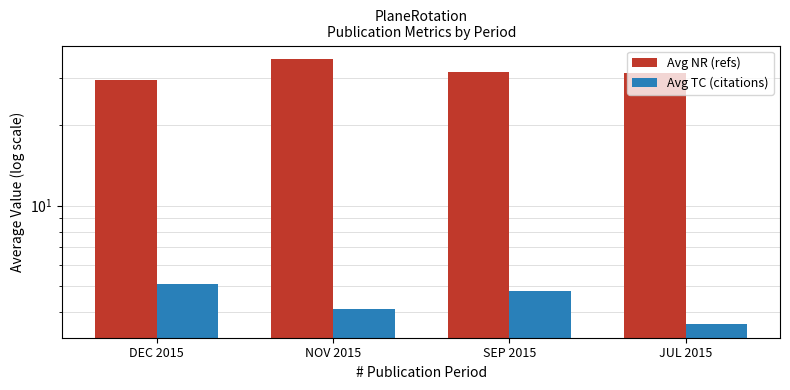

What is the difference between the maximum and minimum values in the Avg TC (citations) series?

1.5